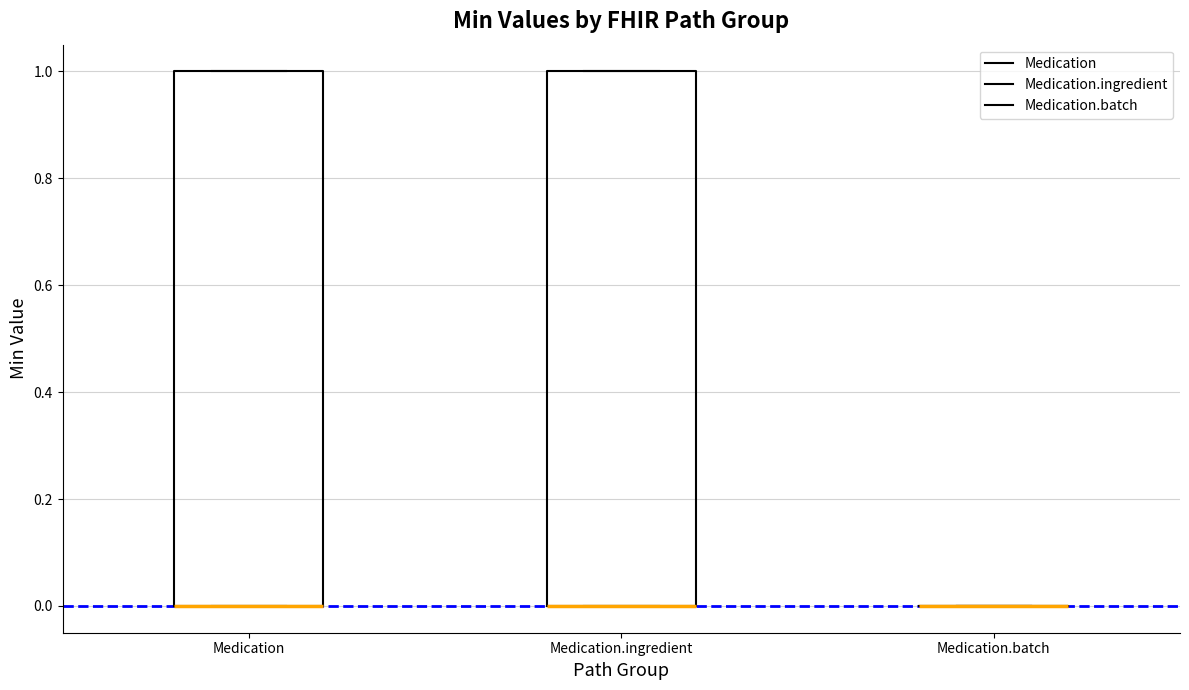

Reading left to right, transcribe this box plot: for each box, give where its median line is, the range the box spans, and where its two whiskers end, as read against the y-axis. The values are not printed on the chart, so give them approximately, as read against the axis.

Medication: median 0 (drawn on the box's lower edge), box 0 to 1, whiskers 0 to 1
Medication.ingredient: median 0 (drawn on the box's lower edge), box 0 to 1, whiskers 0 to 1
Medication.batch: box collapsed to a line at 0, whiskers 0 to 0